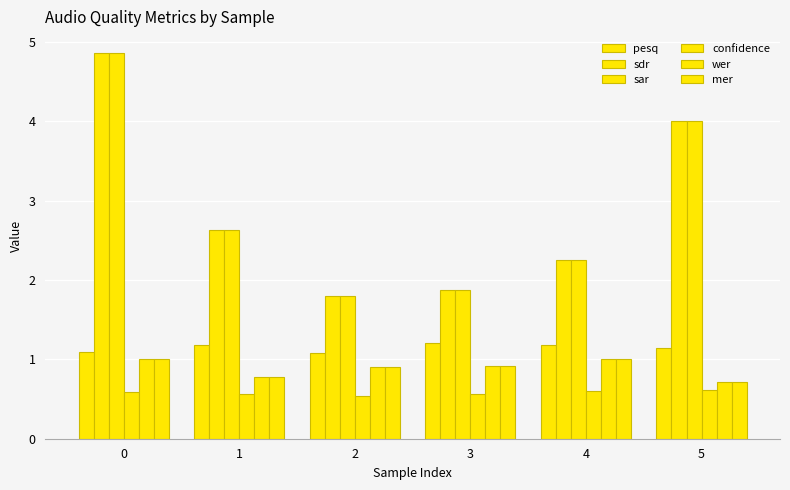

What is the average value of the sar series?

2.9